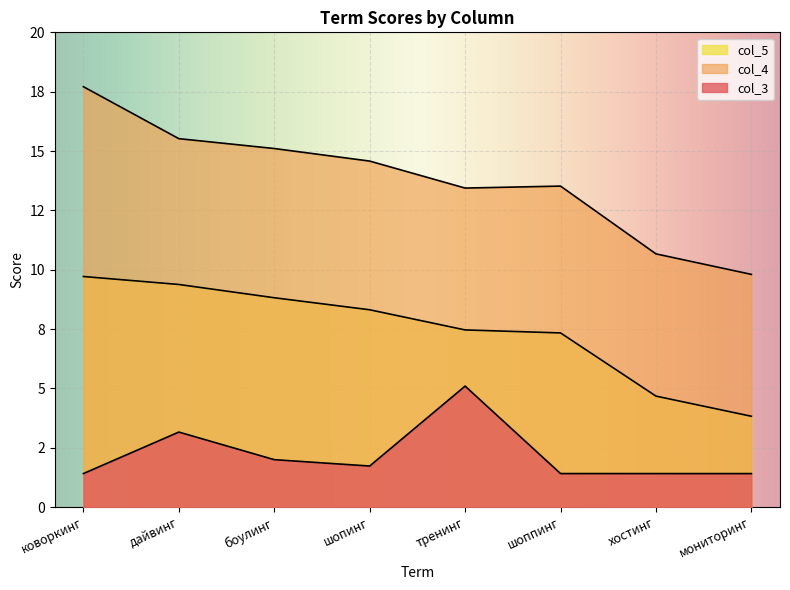

List the series in order of their peak value, lowest first.

col_3, col_5, col_4